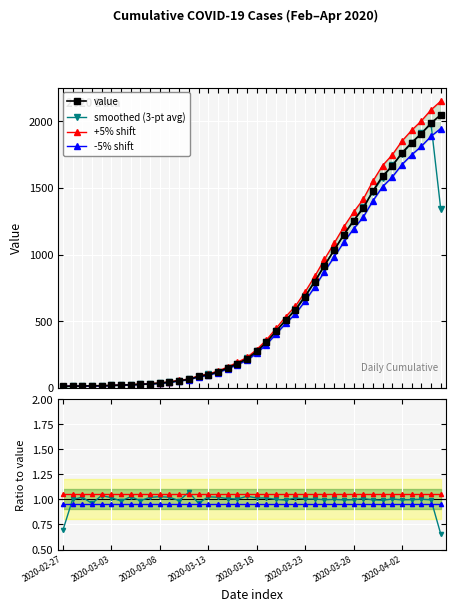

Is it true that smoothed (3-pt avg) equals 0.3 at 2020-04-02?

False